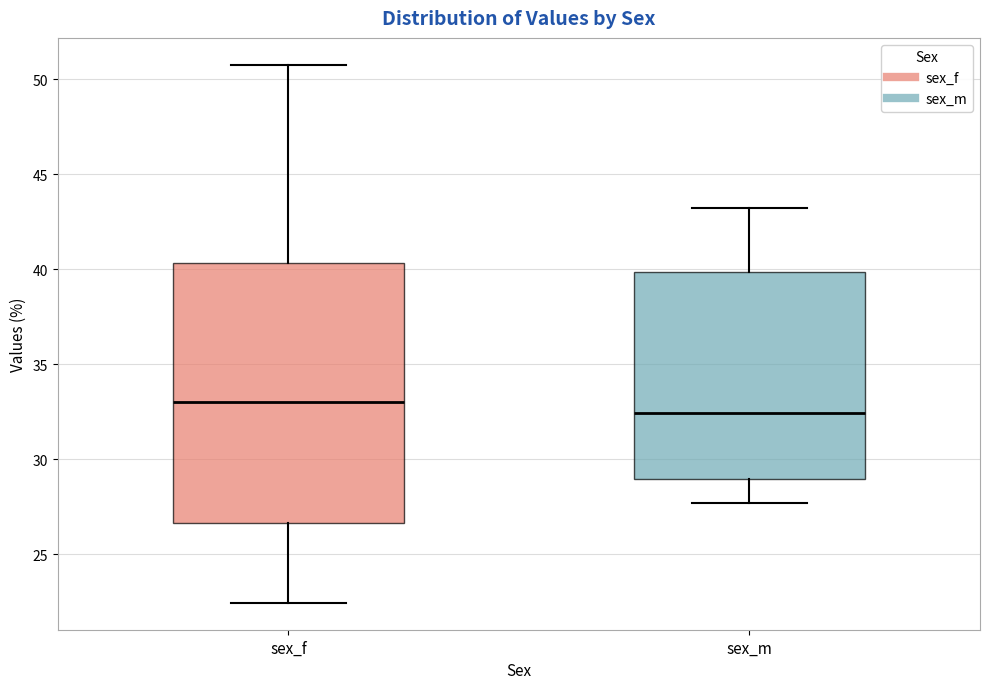

Reading left to right, transcribe this box plot: for each box, give where its median line is, the range the box spans, and where its two whiskers end, as read against the y-axis. The values are not printed on the chart, so give them approximately, as read against the axis.

sex_f: median 33.0, box 26.5 to 40.5, whiskers 22.5 to 51.0
sex_m: median 32.5, box 29.0 to 40.0, whiskers 27.5 to 43.0